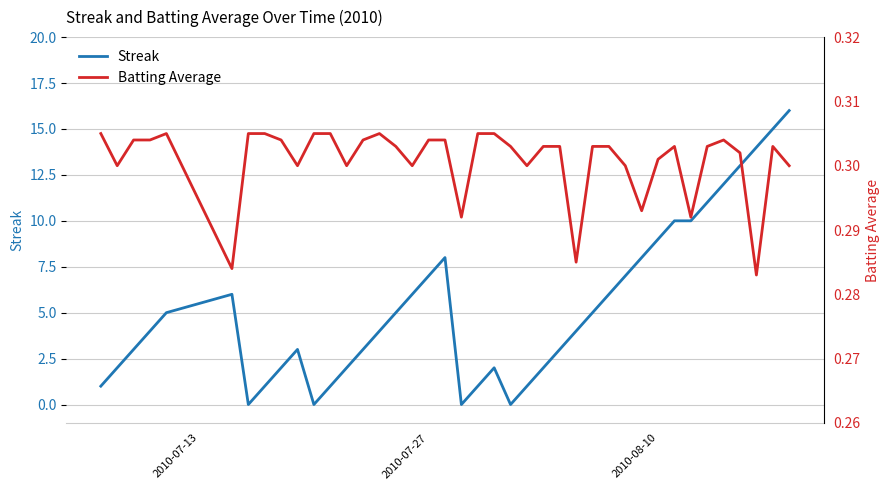

At how many categories does at least one series exceed 5?

16